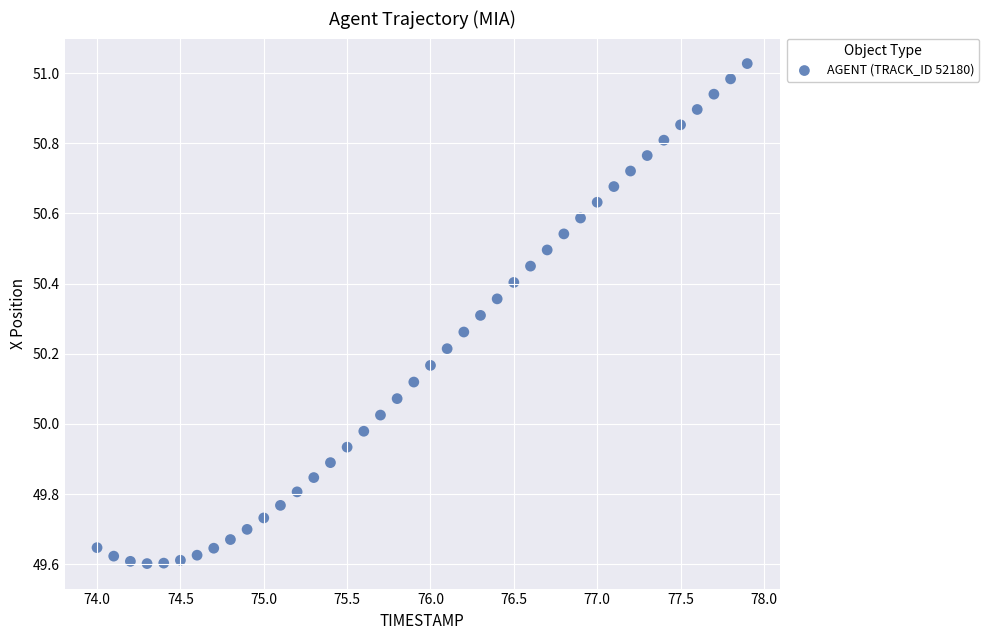

What is the range of X values (max minus min)?

3.9